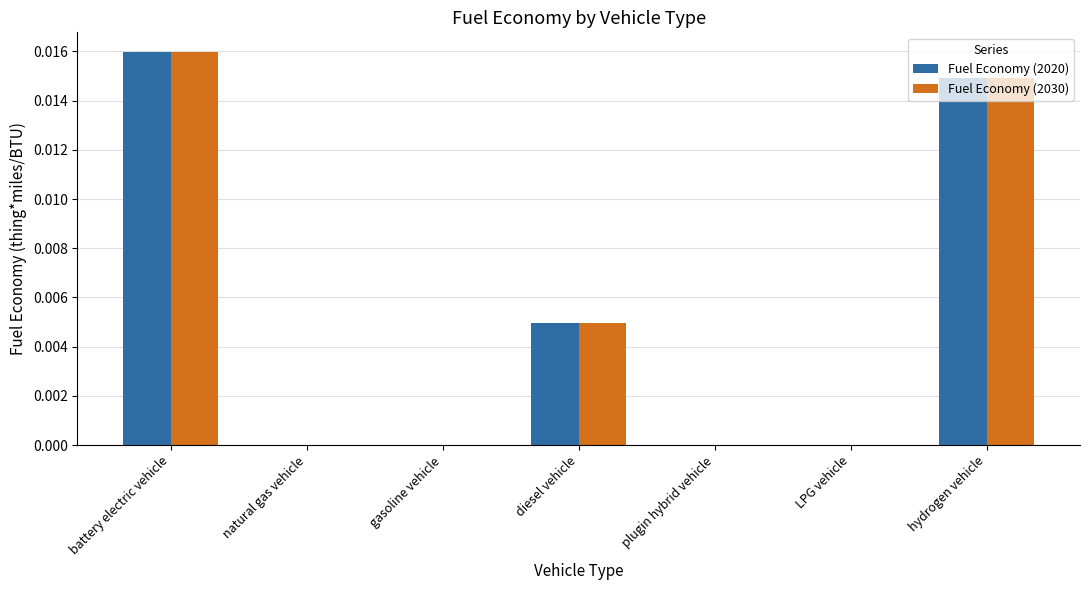

Count the number of data series in this chart.

2